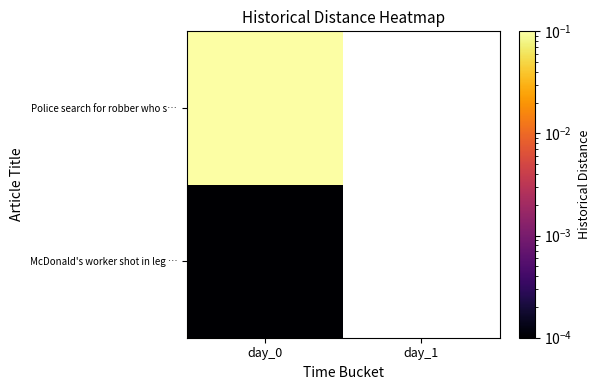

At which label is Police search for robber who s… closest to 1?

day_0